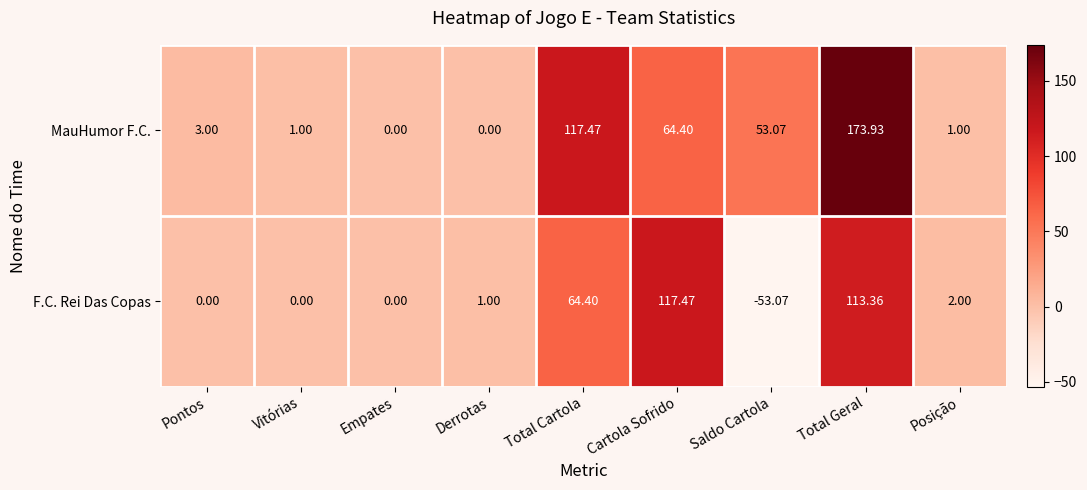

At which label does MauHumor F.C. reach its peak?

Total Geral